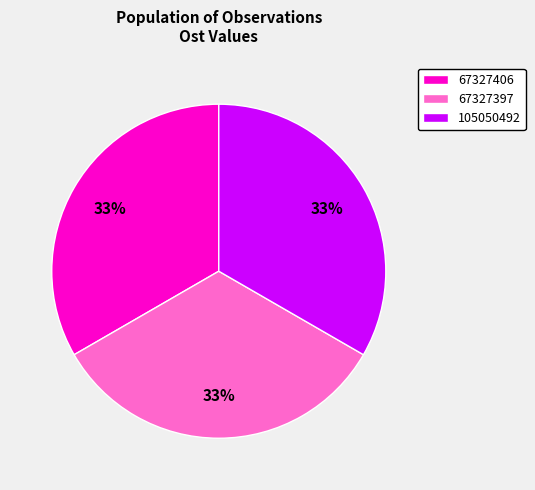

Count the number of slices in the pie.

3